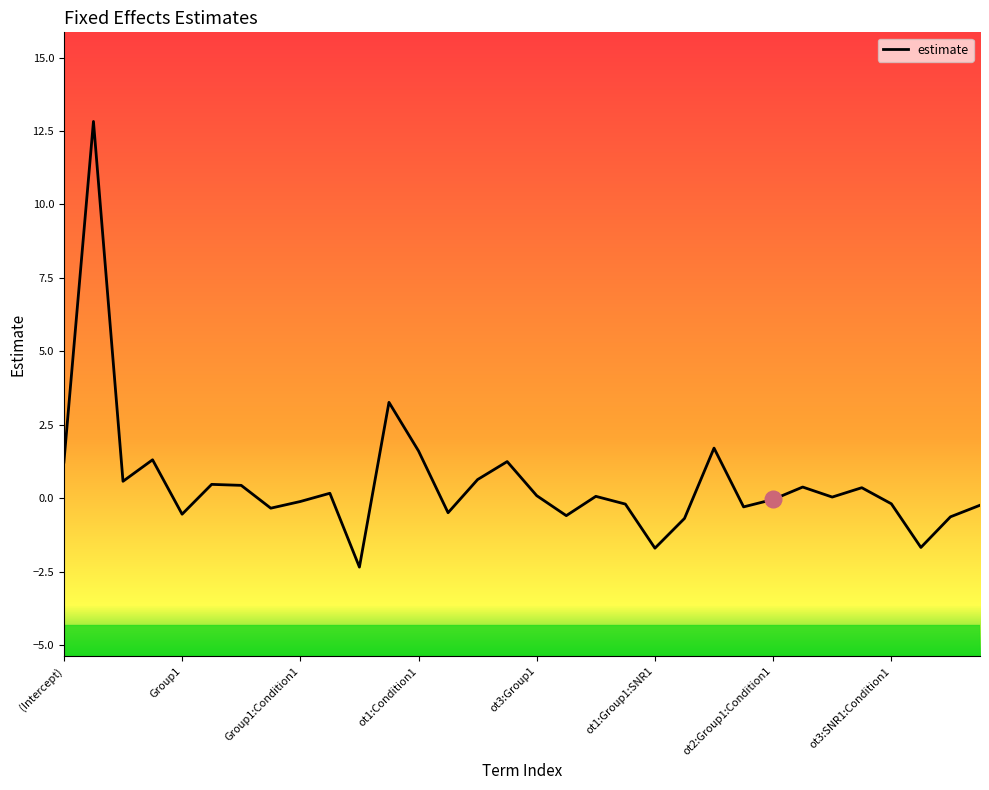

What is the smallest value displayed?

-2.3